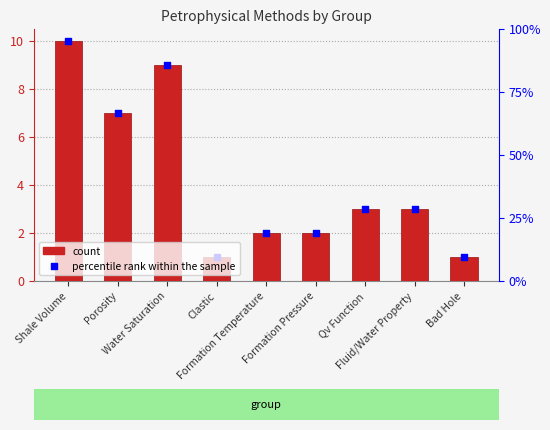

At which category is the sum across all series the highest?

Shale Volume